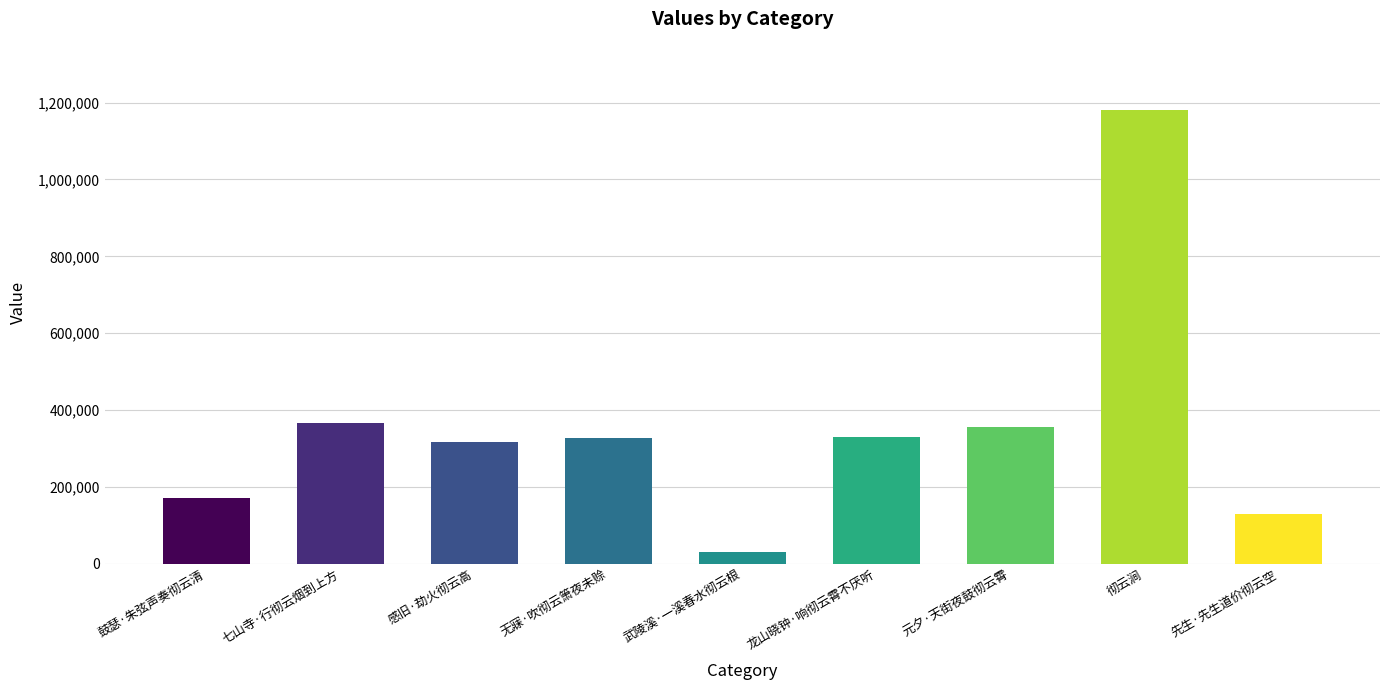

What is the change in value from 七山寺·行彻云烟到上方 to 感旧·劫火彻云高?

-51101